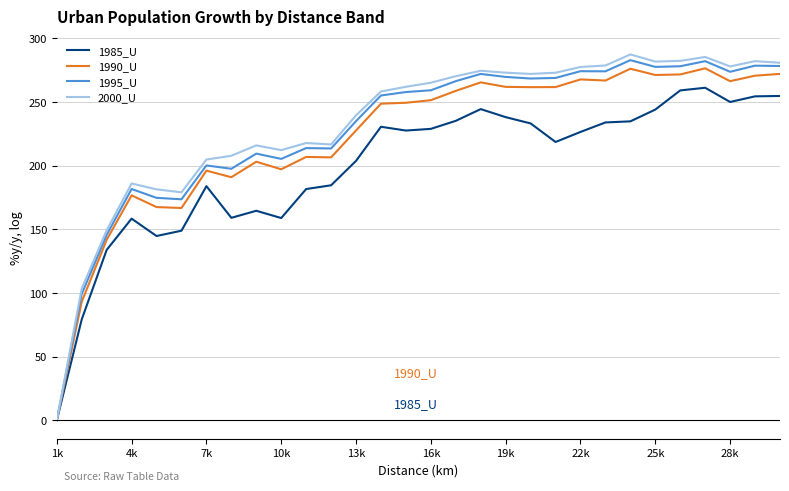

What is the greatest value displayed?

287.3